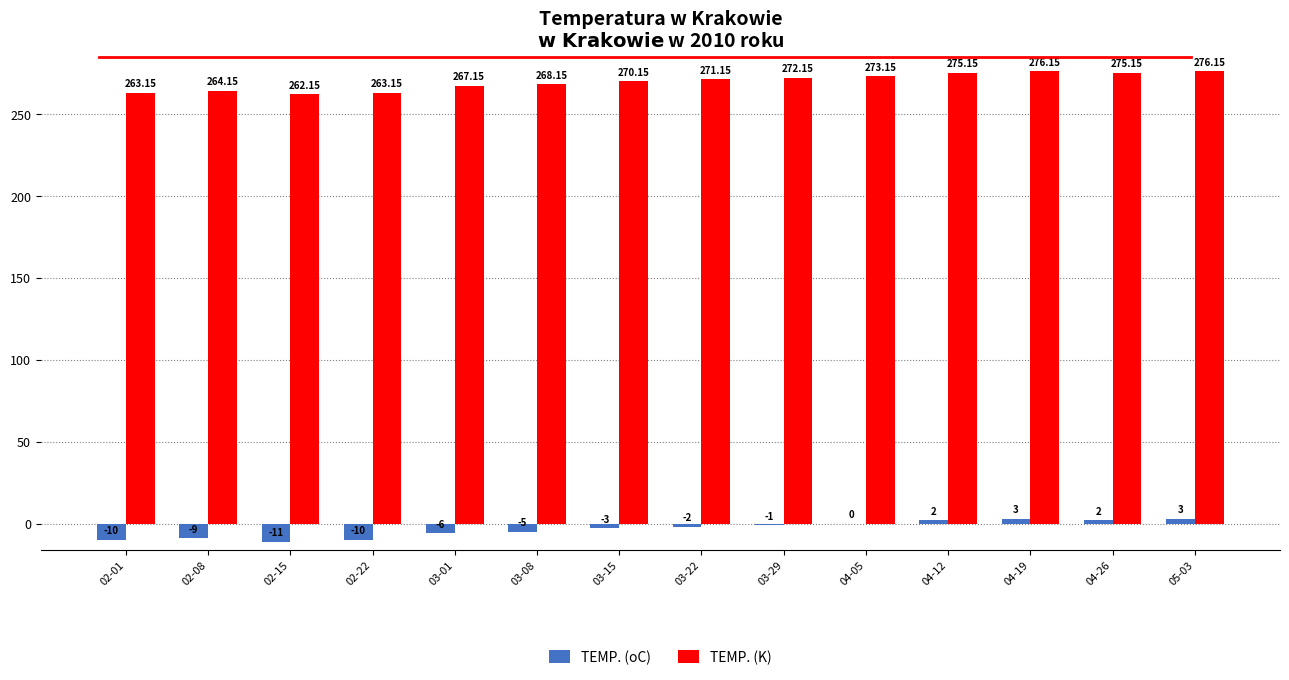

Which series has the largest total across all categories?

TEMP. (K)